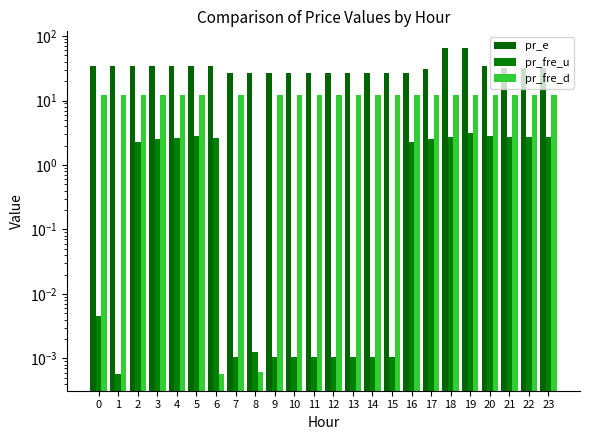

Which series has the widest spread of values?

pr_e